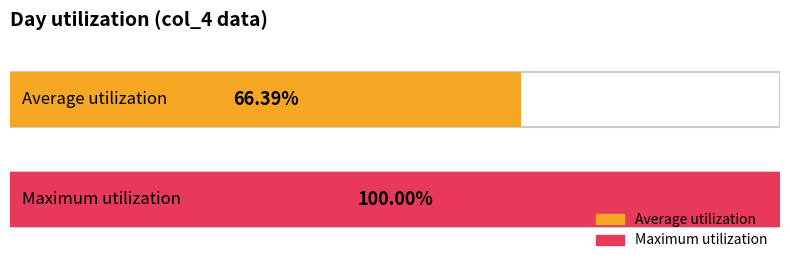

Which series has the largest range (max minus min)?

Average utilization